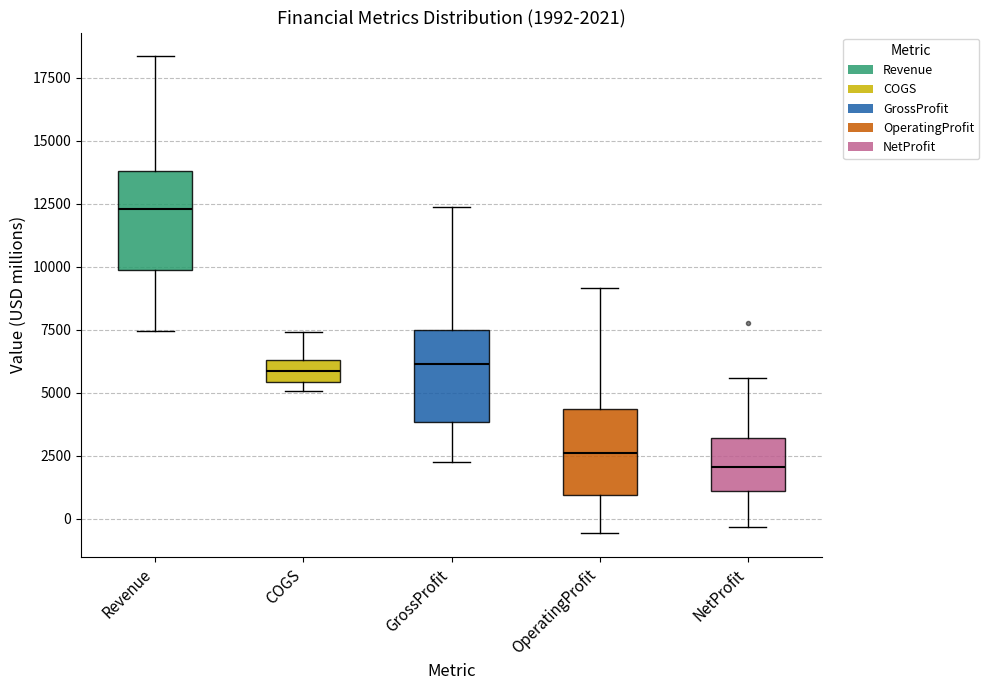

Which box's median line is the lowest?

NetProfit